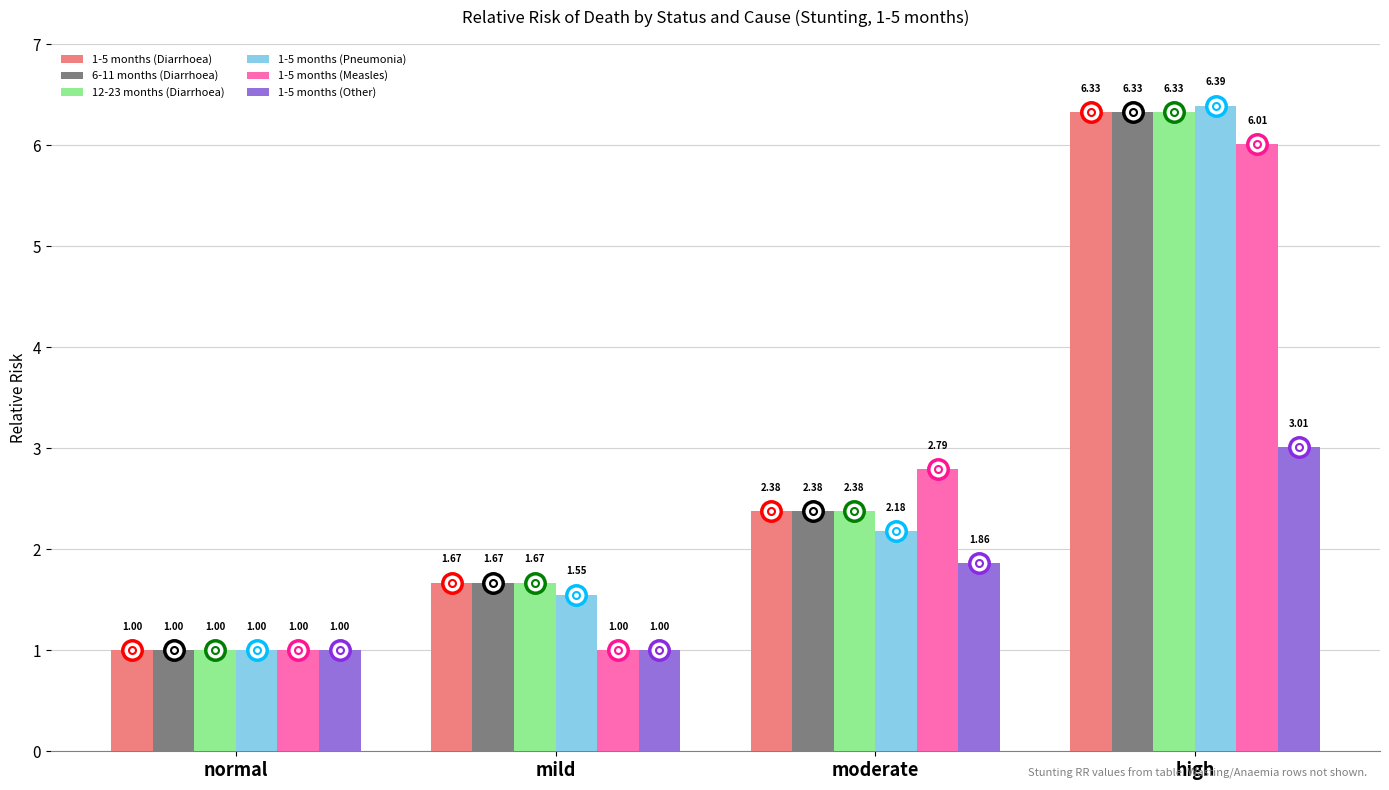

What is the maximum value shown in the chart?

6.4